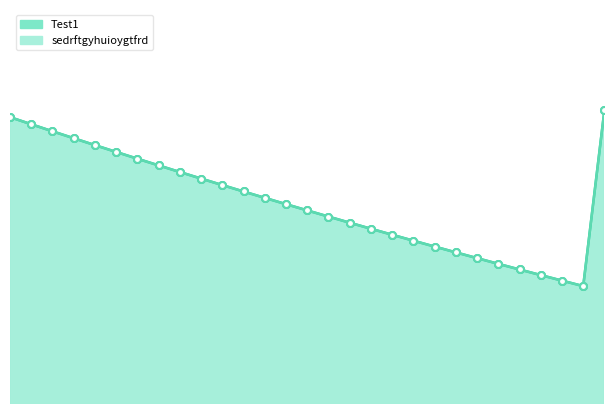

Reading left to right, extract all data points from this chart.

Test1: 2025-07-23=1.0	2025-07-24=1.0	2025-07-25=1.0	2025-07-26=1.0	2025-07-27=1.0	2025-07-28=1.0	2025-07-29=0.9	2025-07-30=0.9	2025-07-31=0.9	2025-08-01=0.9	2025-08-02=0.9	2025-08-03=0.9	2025-08-04=0.9	2025-08-05=0.9	2025-08-06=0.9	2025-08-07=0.9	2025-08-08=0.9	2025-08-09=0.8	2025-08-10=0.8	2025-08-11=0.8	2025-08-12=0.8	2025-08-13=0.8	2025-08-14=0.8	2025-08-15=0.8	2025-08-16=0.8	2025-08-17=0.8	2025-08-18=0.8	2025-08-19=0.8	2025-08-20=1.0
sedrftgyhuioygtfrd: 2025-07-23=1.0	2025-07-24=1.0	2025-07-25=1.0	2025-07-26=1.0	2025-07-27=1.0	2025-07-28=1.0	2025-07-29=0.9	2025-07-30=0.9	2025-07-31=0.9	2025-08-01=0.9	2025-08-02=0.9	2025-08-03=0.9	2025-08-04=0.9	2025-08-05=0.9	2025-08-06=0.9	2025-08-07=0.9	2025-08-08=0.9	2025-08-09=0.8	2025-08-10=0.8	2025-08-11=0.8	2025-08-12=0.8	2025-08-13=0.8	2025-08-14=0.8	2025-08-15=0.8	2025-08-16=0.8	2025-08-17=0.8	2025-08-18=0.8	2025-08-19=0.8	2025-08-20=1.0